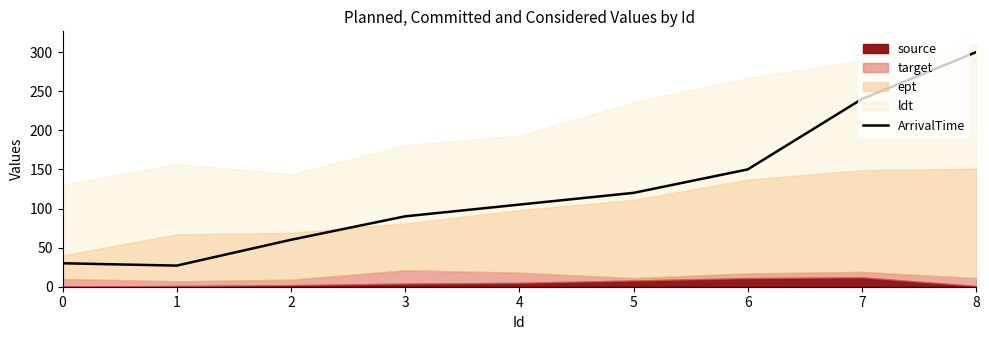

How many lines are shown in the chart?

1